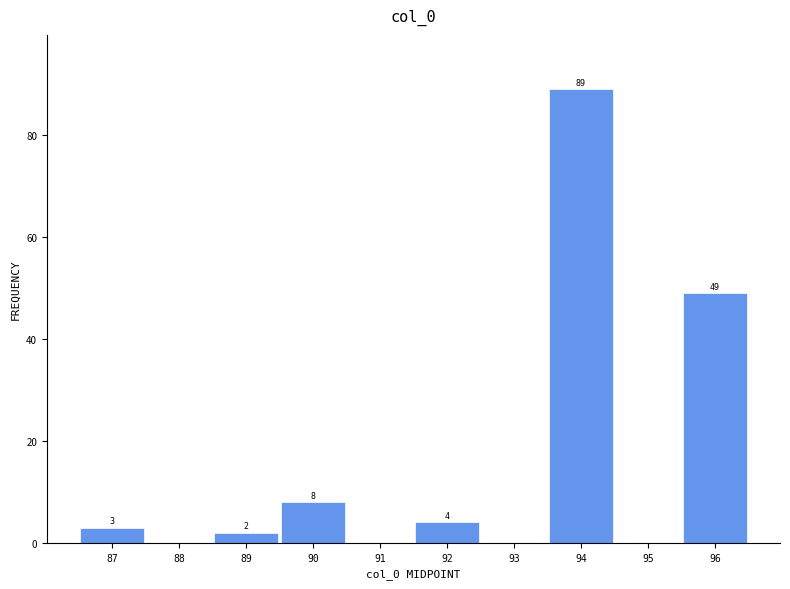

Which range on the x-axis has the tallest bar?

93.5 to 94.5